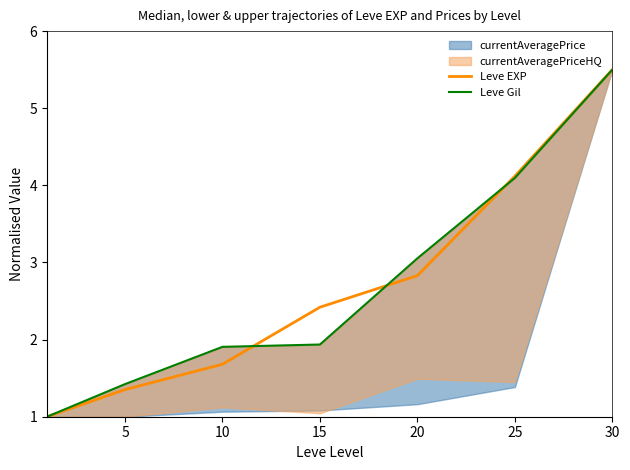

Which label corresponds to the largest value in the chart?

30